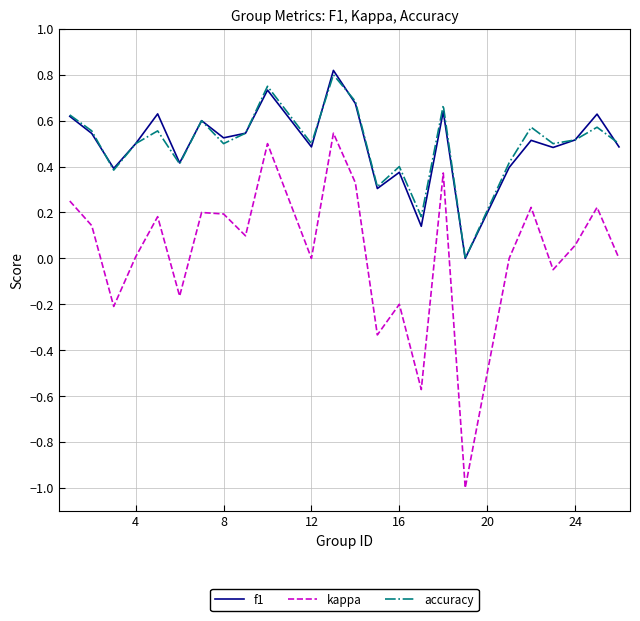

True or false: kappa and f1 cross at least once.

False